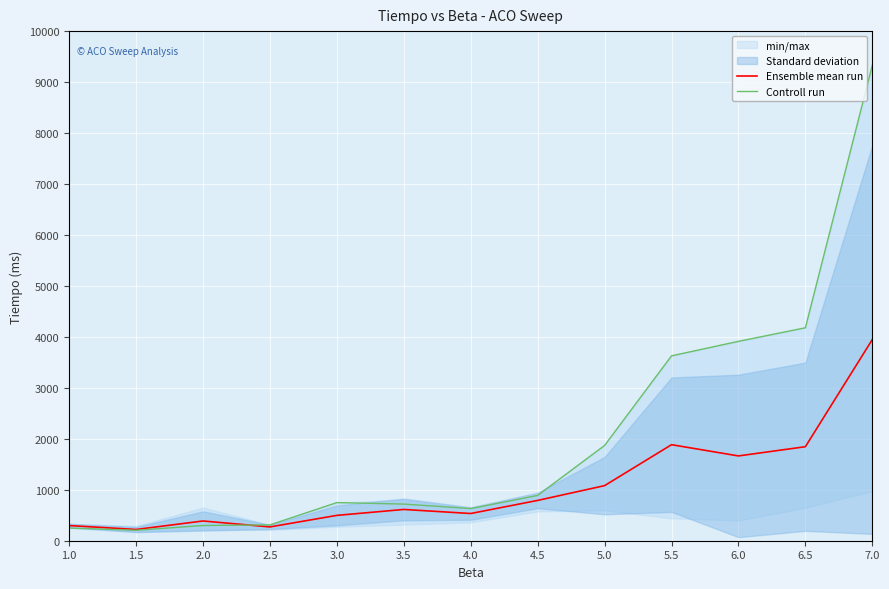

How many intersections are there between Controll run and Ensemble mean run?

1